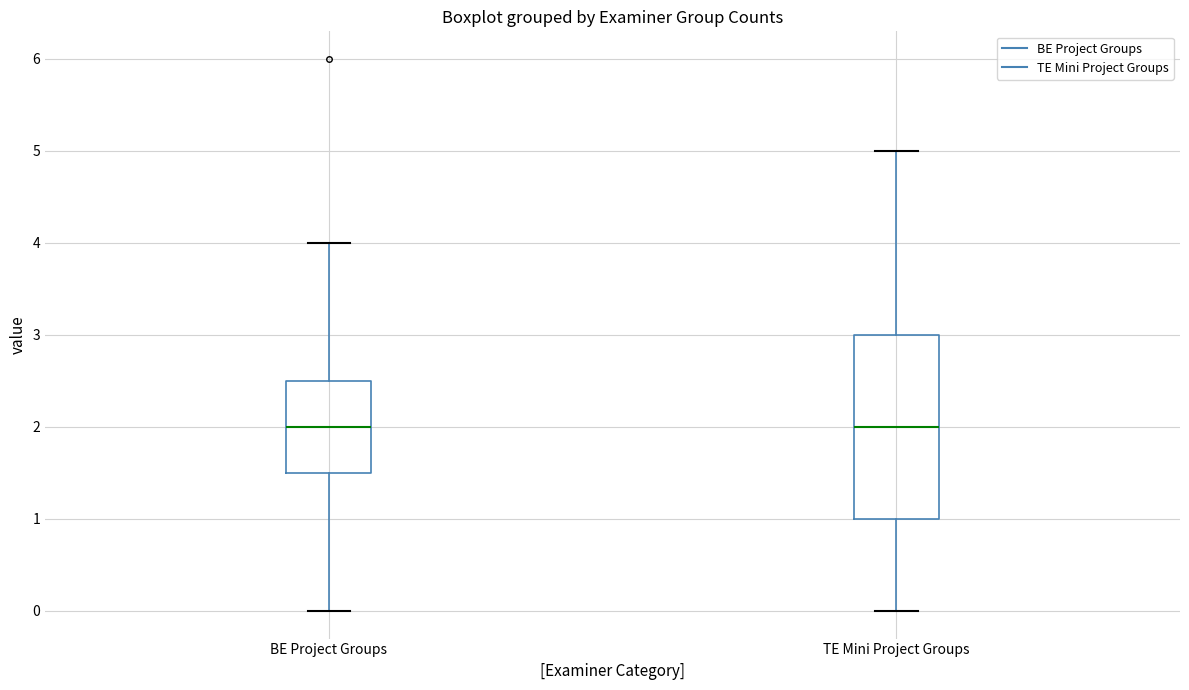

Reading left to right, transcribe this box plot: for each box, give where its median line is, the range the box spans, and where its two whiskers end, as read against the y-axis. The values are not printed on the chart, so give them approximately, as read against the axis.

BE Project Groups: median 2.0, box 1.5 to 2.5, whiskers 0.0 to 4.0
TE Mini Project Groups: median 2.0, box 1.0 to 3.0, whiskers 0.0 to 5.0